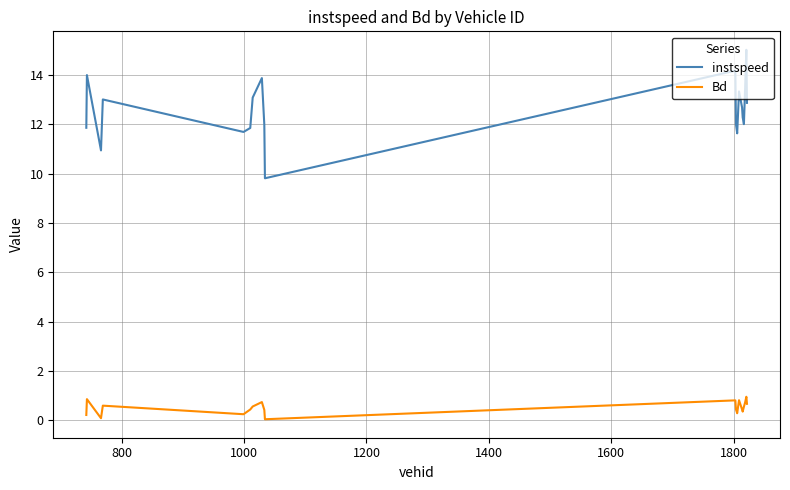

Which series has the largest total across all categories?

instspeed